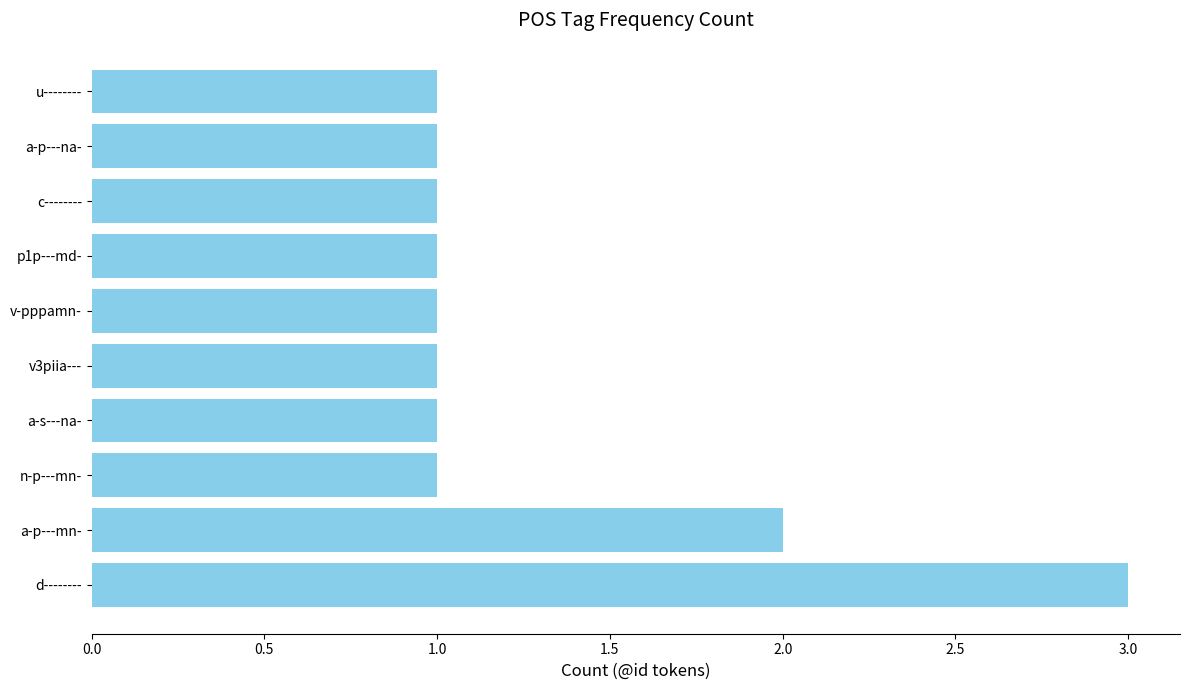

Approximately how many times larger is the value at u-------- compared to v-pppamn-?

1.0